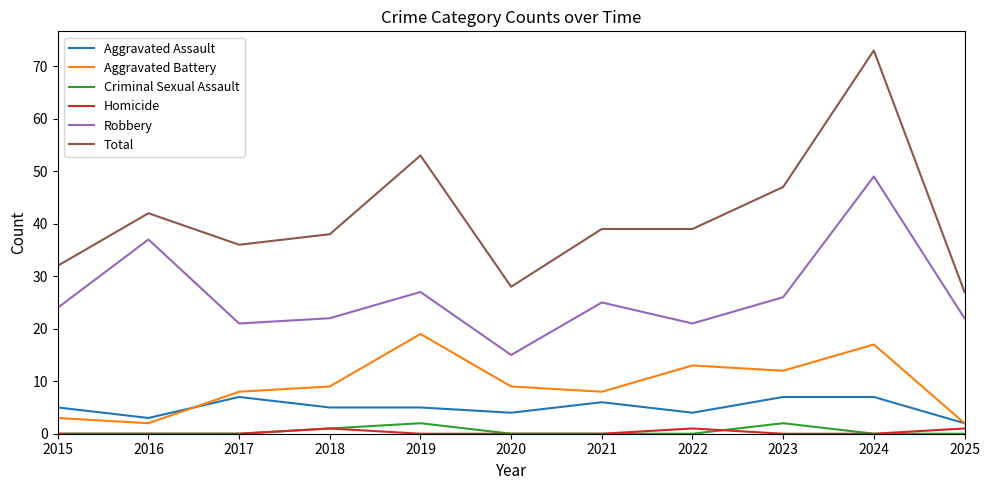

True or false: Total has a value of 38 at 2018.

True